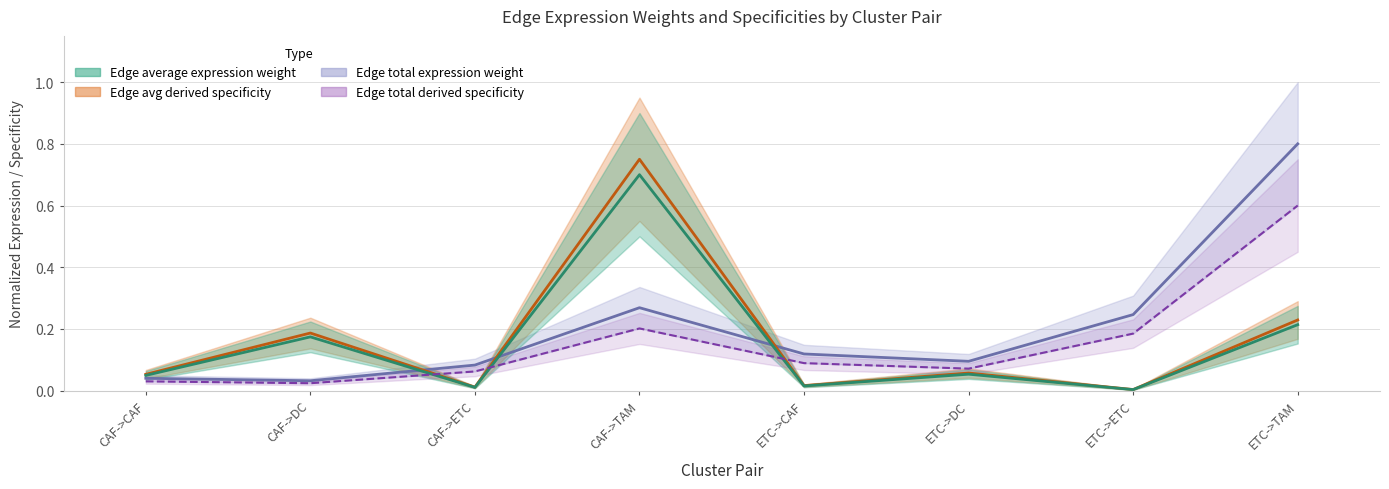

Where do Edge average expression weight and Edge total derived specificity first cross each other?

CAF->DC and CAF->ETC